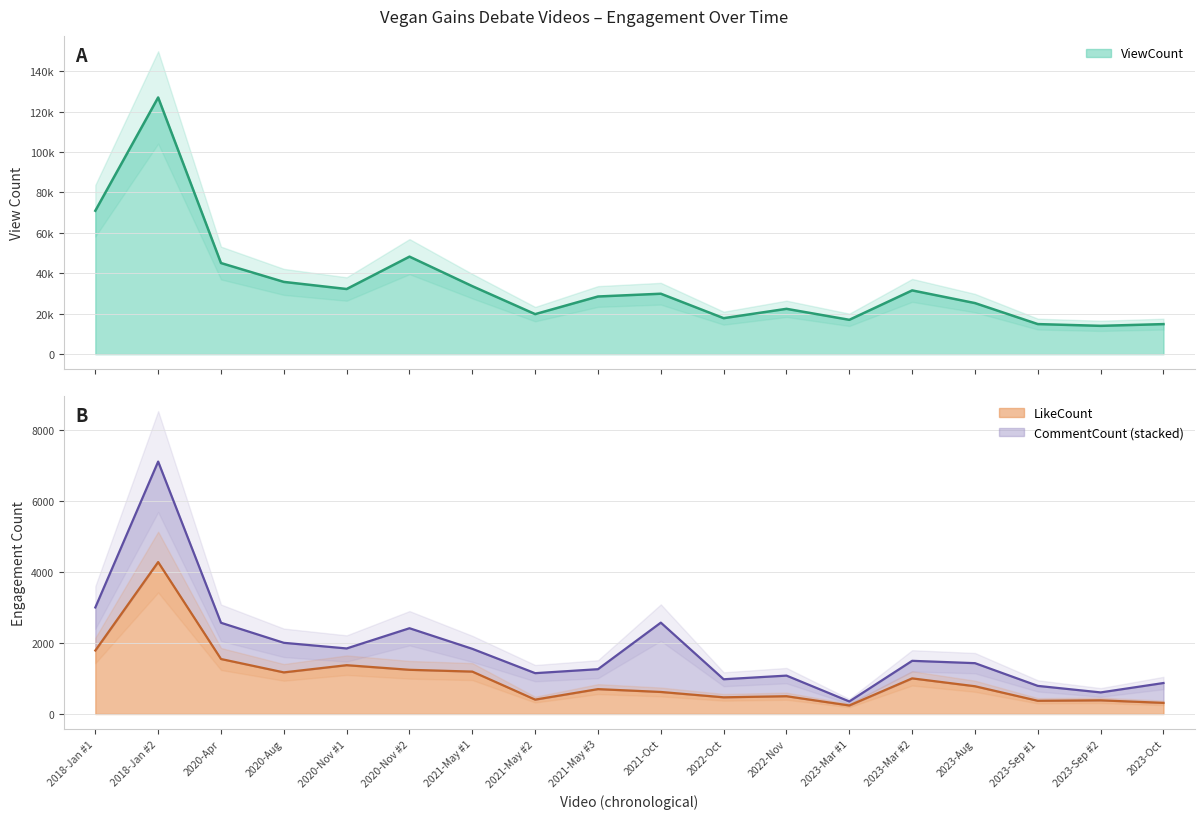

How many categories are shown in the chart?

18